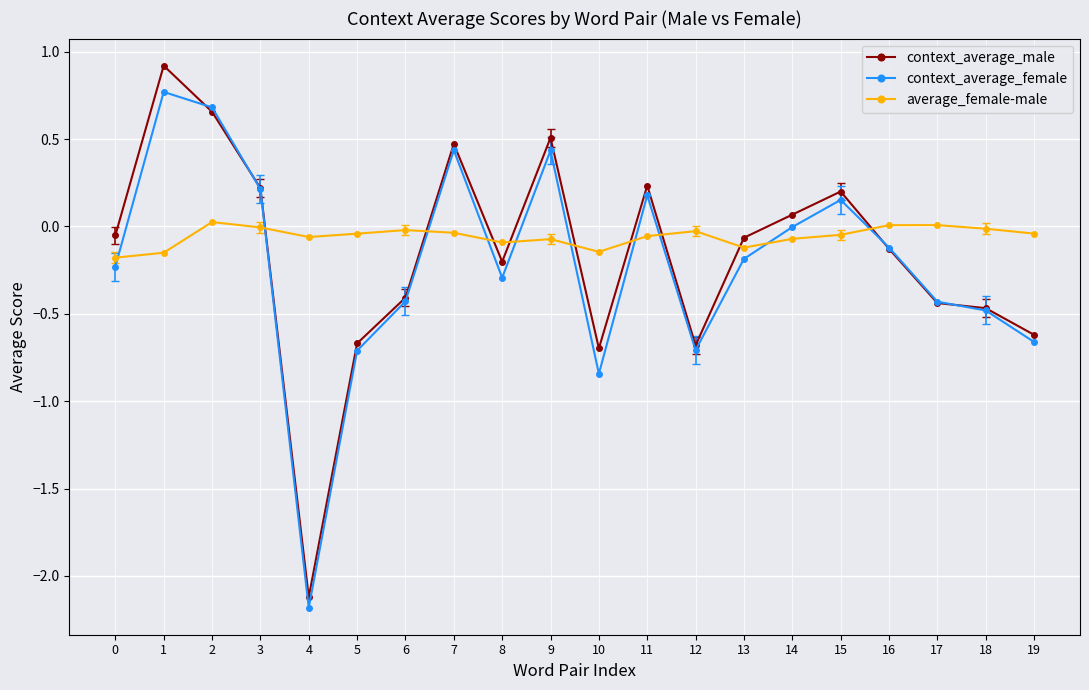

How many interior local valleys does the context_average_male series have?

4